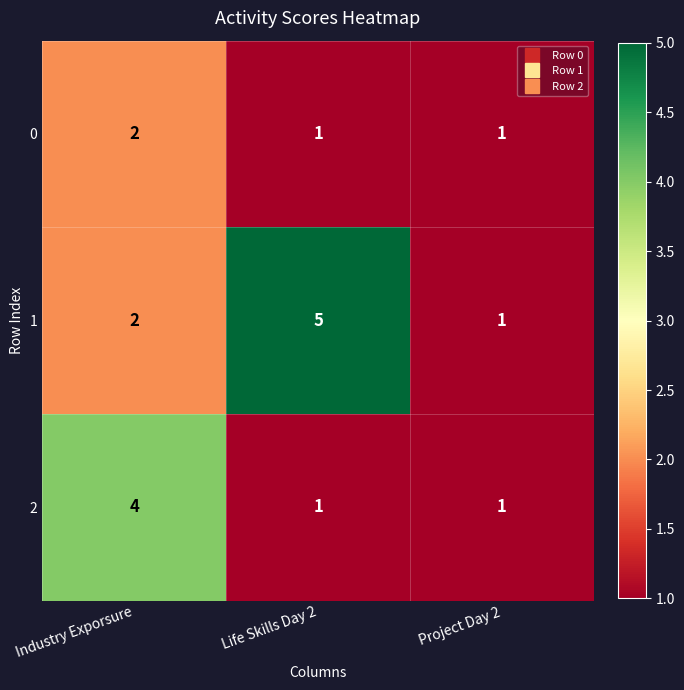

What is the maximum value shown in the chart?

5